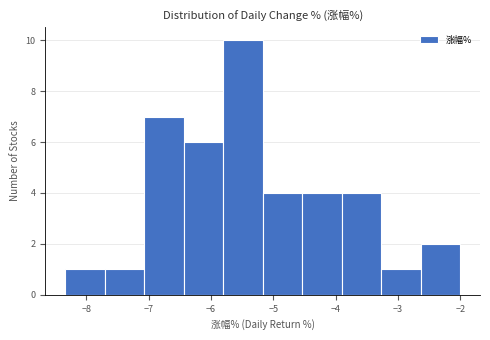

Reading left to right, transcribe this chart: for each bar, give the range it covers on the x-axis and its height. Neither the bar edges nor the heights are printed on the chart, so give them approximately, as read against the axes.

-8.3 to -7.7: 1
-7.7 to -7.1: 1
-7.1 to -6.4: 7
-6.4 to -5.8: 6
-5.8 to -5.2: 10
-5.2 to -4.5: 4
-4.5 to -3.9: 4
-3.9 to -3.3: 4
-3.3 to -2.6: 1
-2.6 to -2.0: 2